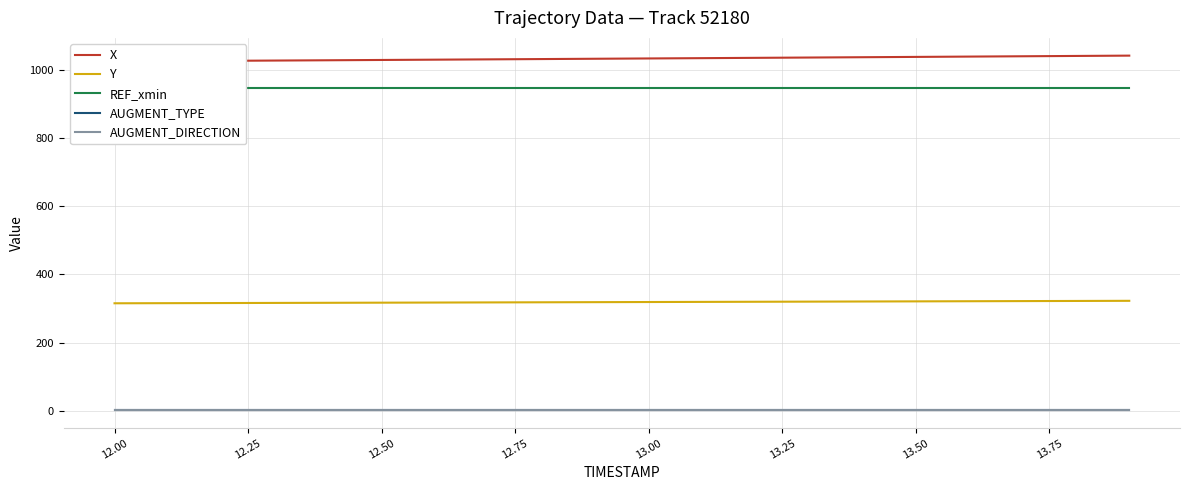

At how many categories does at least one series exceed 660?

20